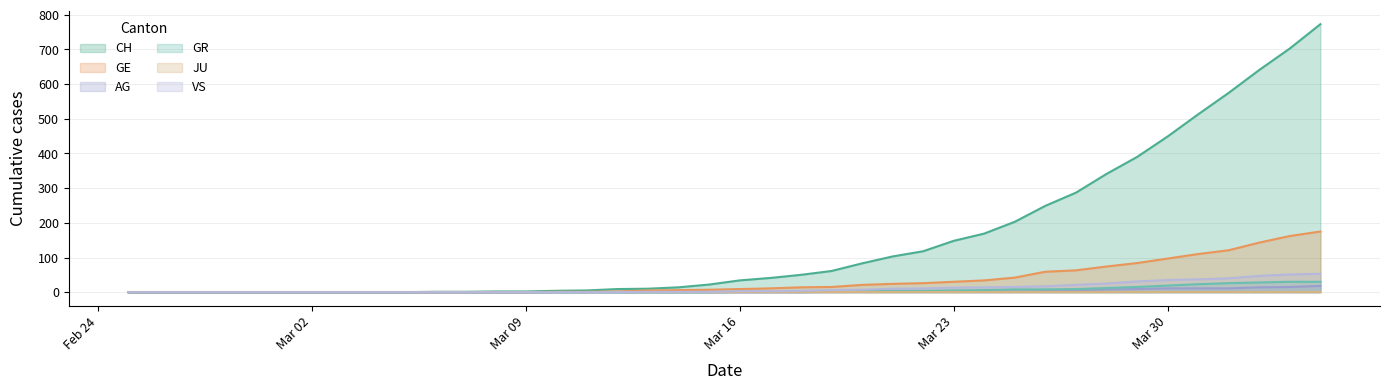

Is the value of GR at Mar 30 greater than the value of VS at Mar 30?

No